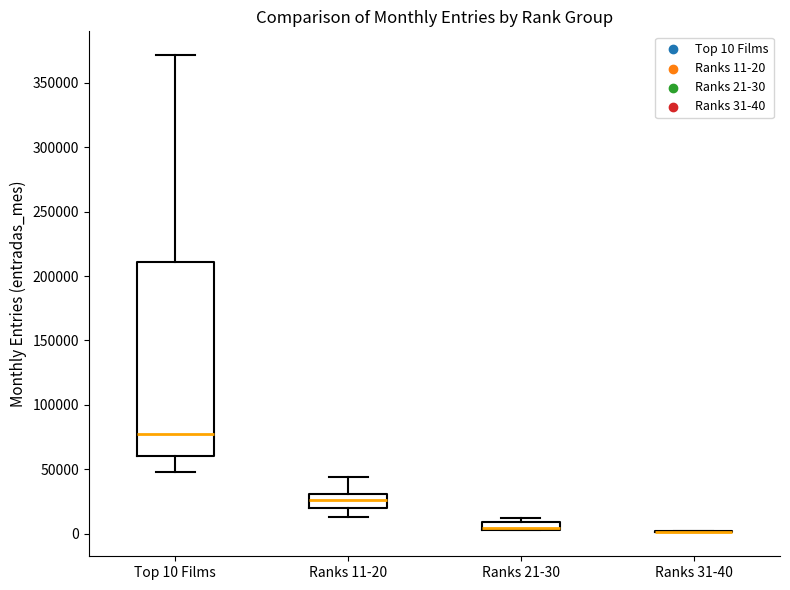

Where does the upper whisker of the box for Ranks 11-20 end on the y-axis? The values are not printed on the chart, so give them approximately, as read against the axis.

45000